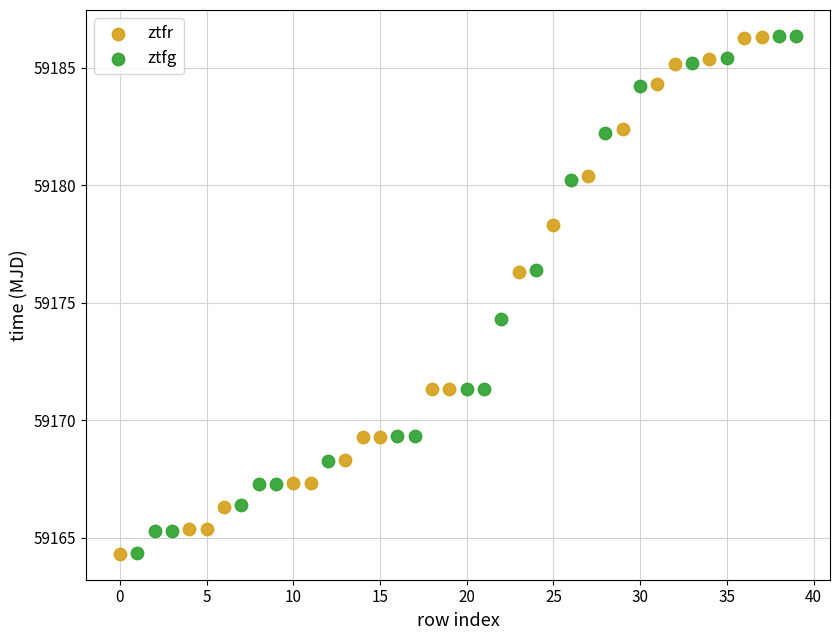

Which series has the largest Y range (max minus min)?

ztfg